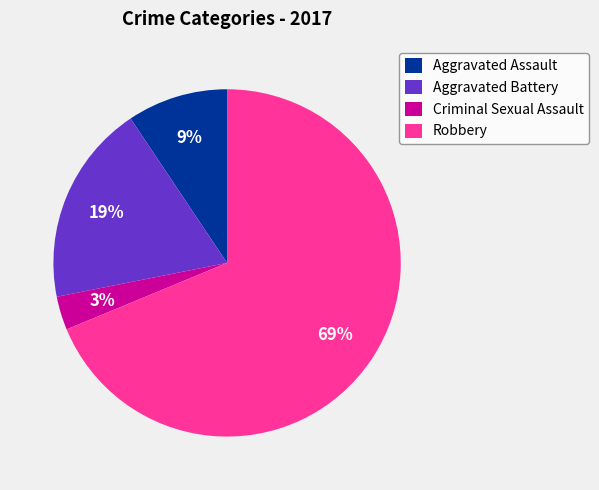

Is there any slice that represents more than half of the pie?

Yes